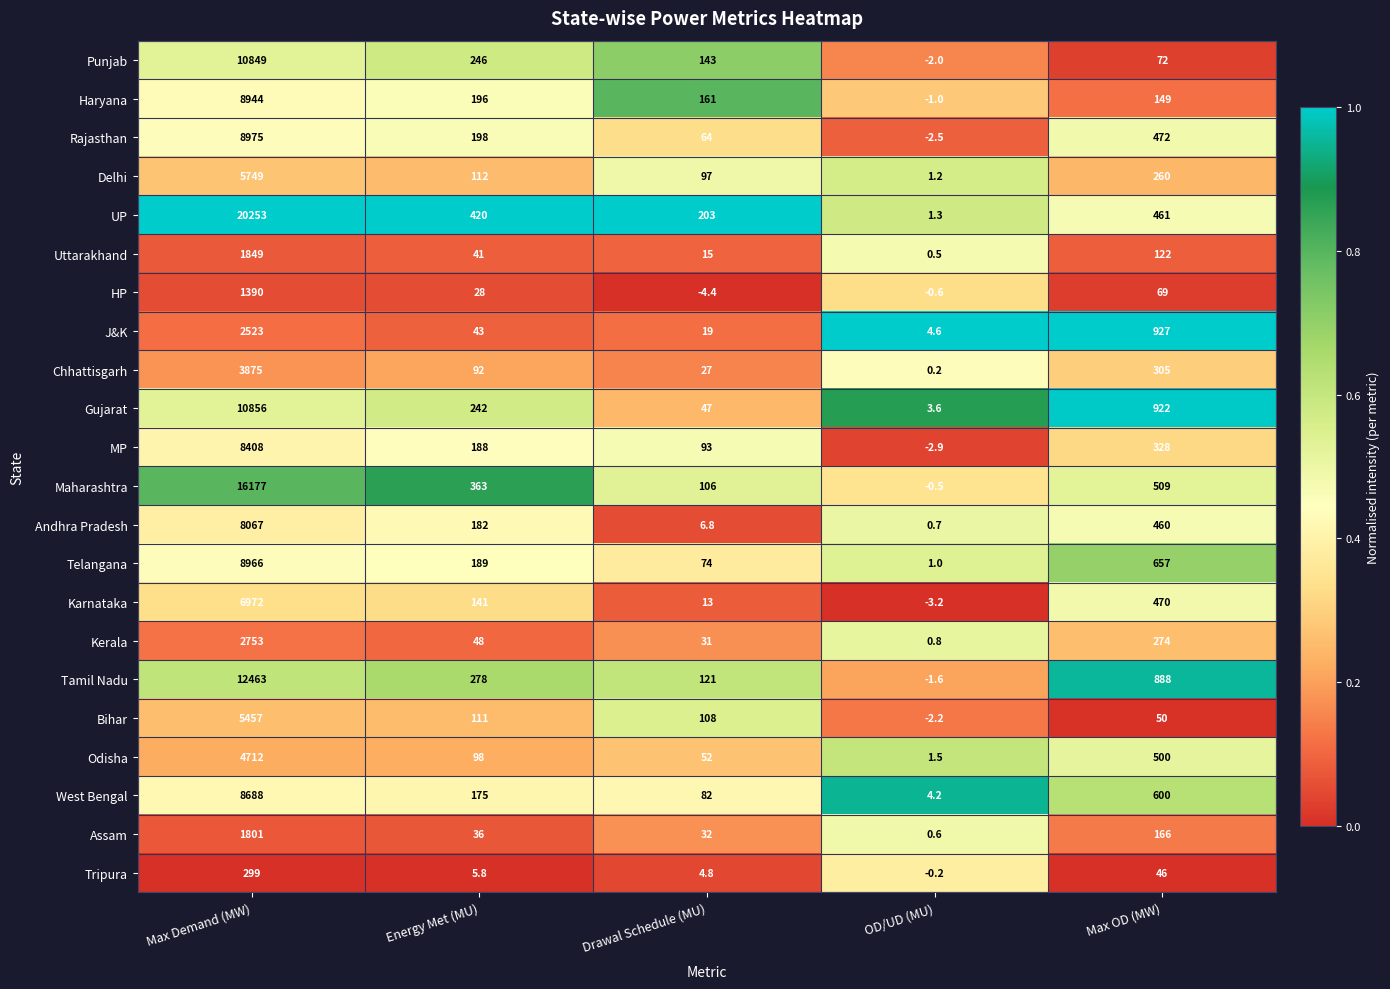

Which series has the largest range (max minus min)?

UP